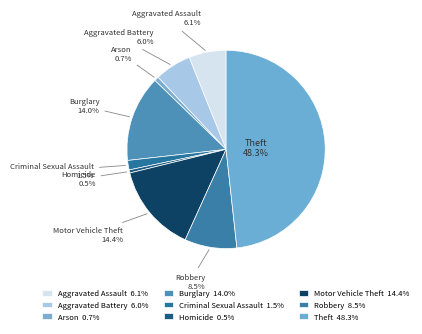

How many slices are in this pie chart?

9